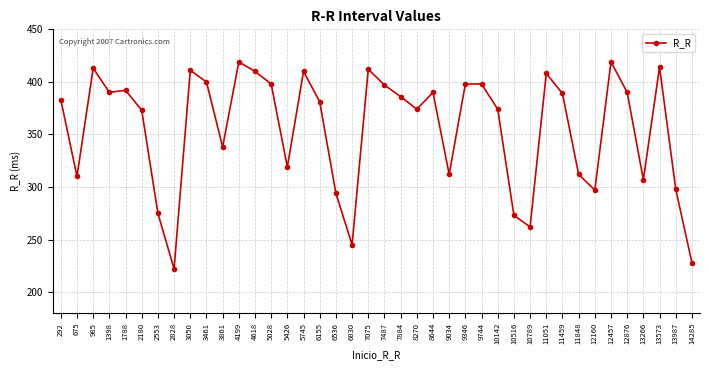

What is the value of the 37th point from the left?

307